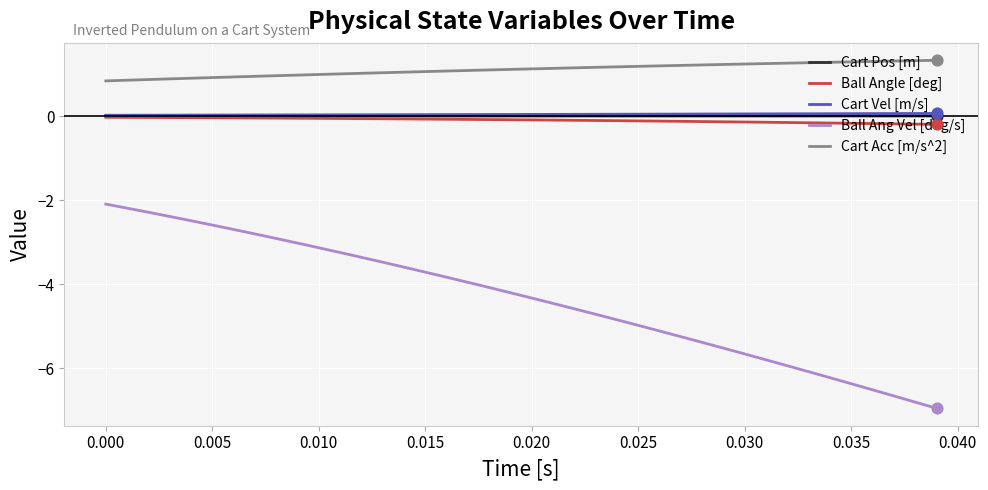

Which series has the largest total across all categories?

Cart Acc [m/s^2]